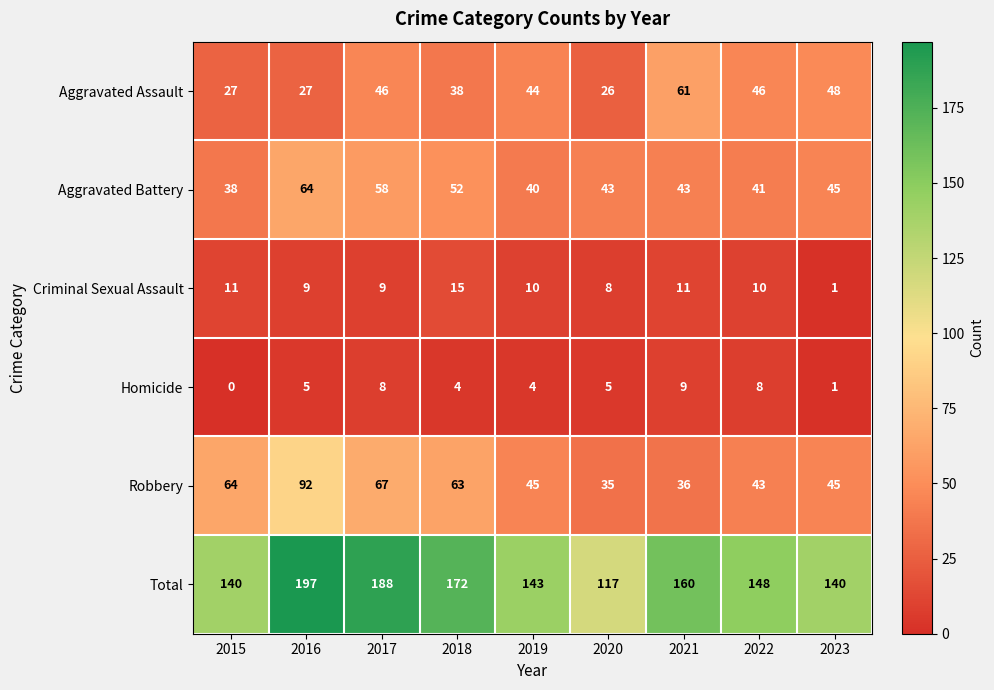

Rank the series by their maximum value, from highest to lowest.

Total, Robbery, Aggravated Battery, Aggravated Assault, Criminal Sexual Assault, Homicide